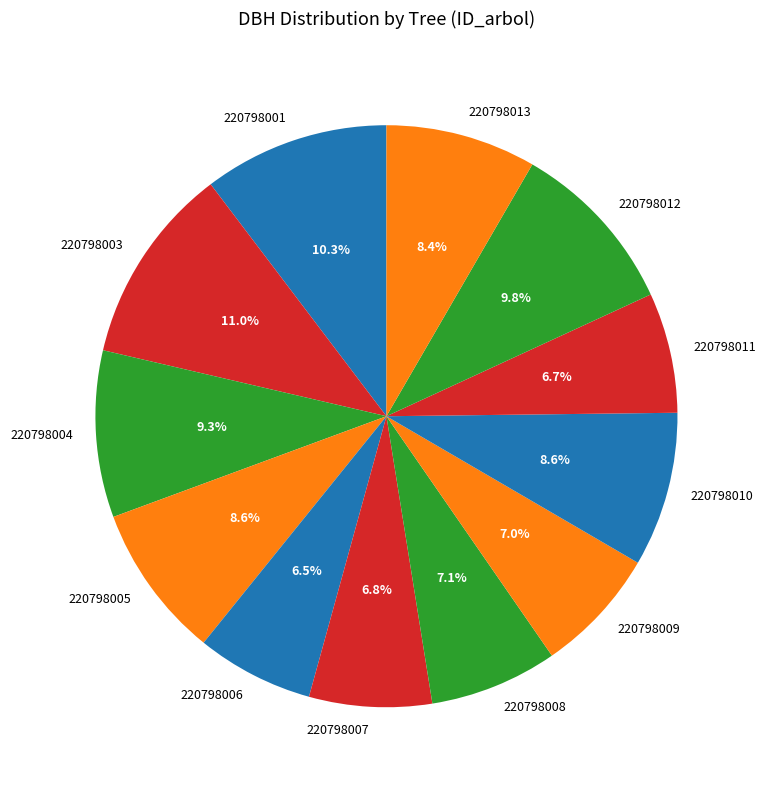

Count the number of slices in the pie.

12